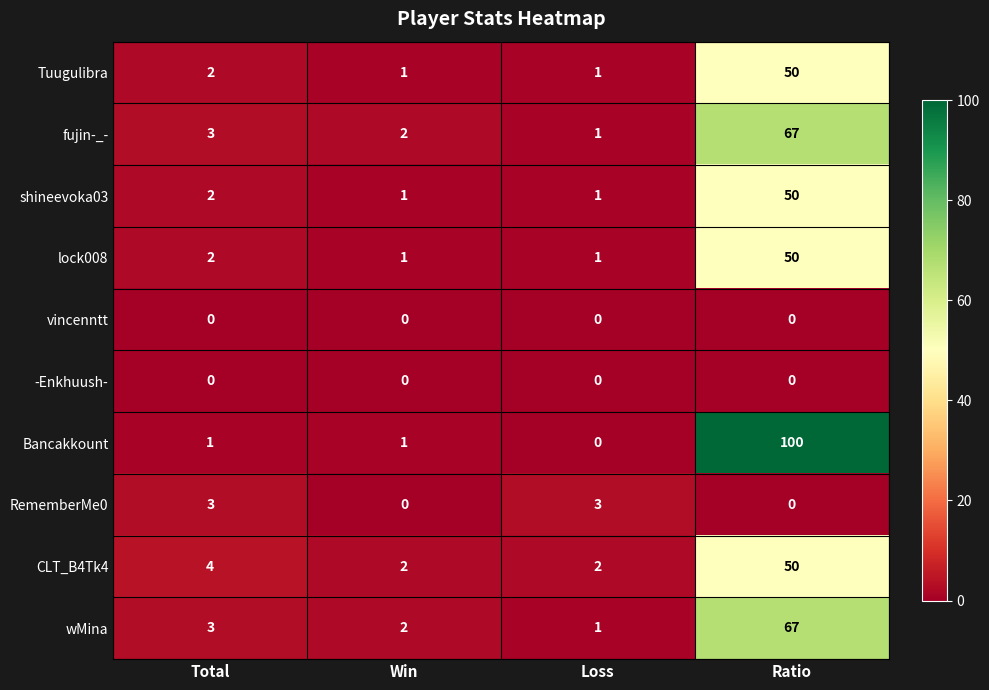

Rank the categories by wMina value from highest to lowest.

Ratio, Total, Win, Loss